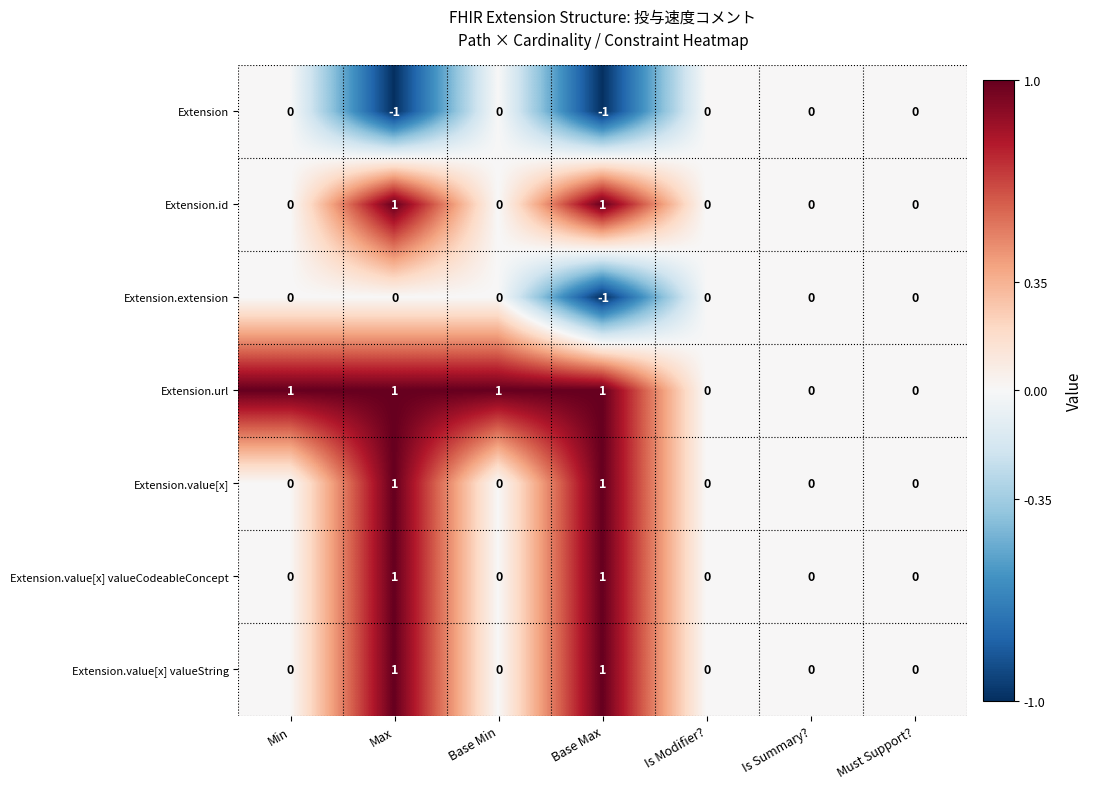

True or false: Extension.value[x] valueString has a value of 2 at Max.

False